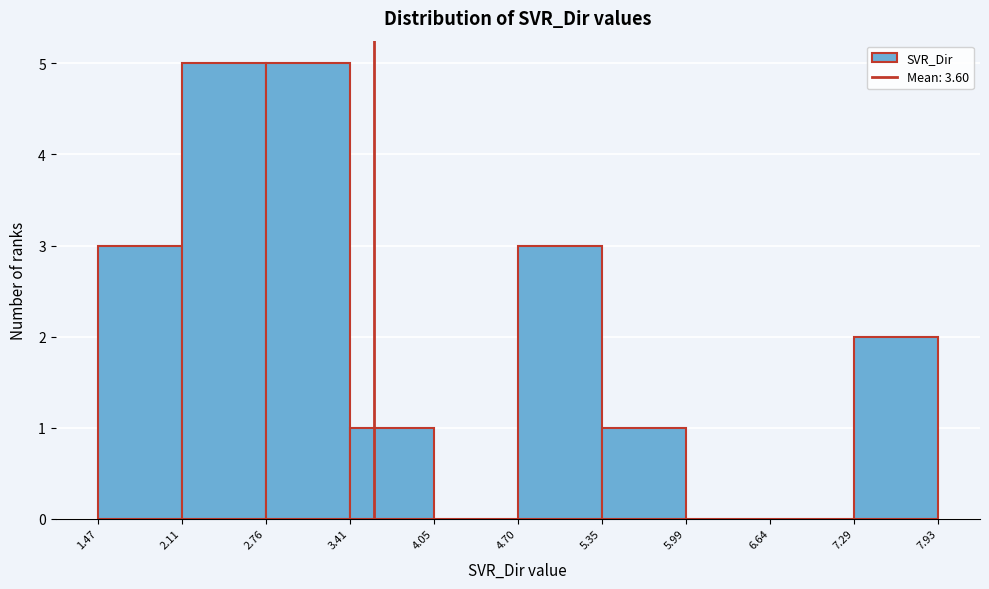

Reading left to right, transcribe this chart: for each bar, give the range it covers on the x-axis and its height. The values are not printed on the chart, so give them approximately, as read against the axis.

1.47 to 2.11: 3
2.11 to 2.76: 5
2.76 to 3.41: 5
3.41 to 4.05: 1
4.05 to 4.70: 0
4.70 to 5.35: 3
5.35 to 5.99: 1
5.99 to 6.64: 0
6.64 to 7.29: 0
7.29 to 7.93: 2